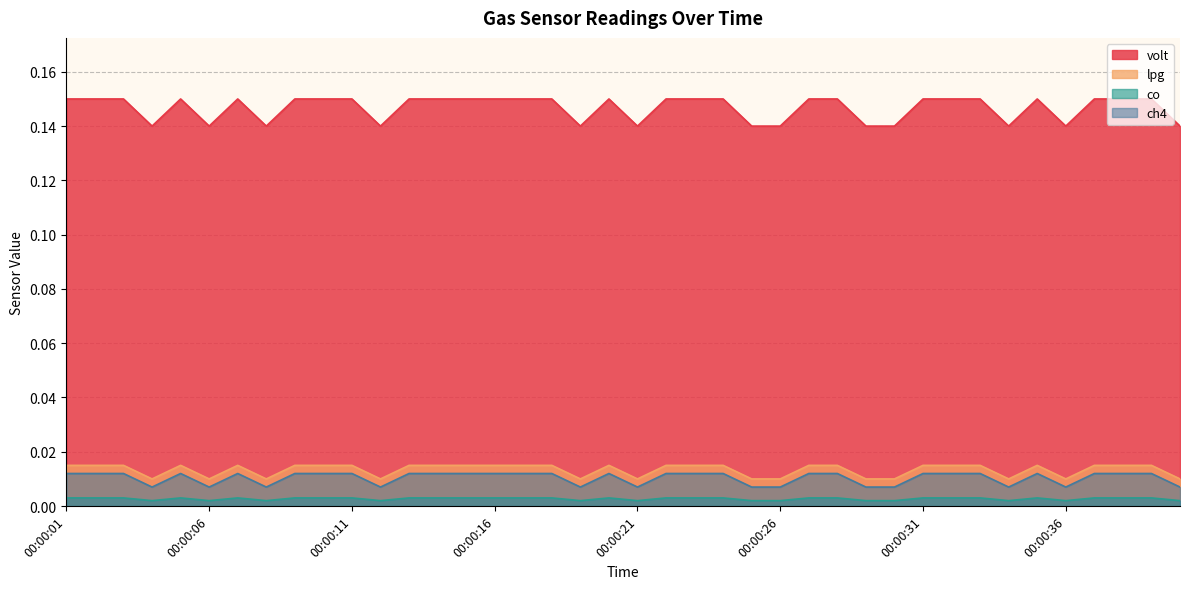

Is it true that lpg equals 0.2 at 00:00:04?

False